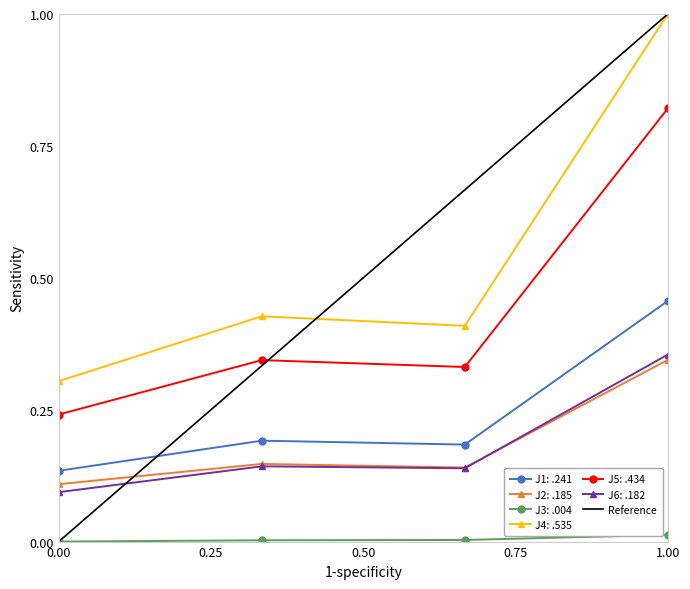

At which label does J6: .182 reach its peak?

1.00